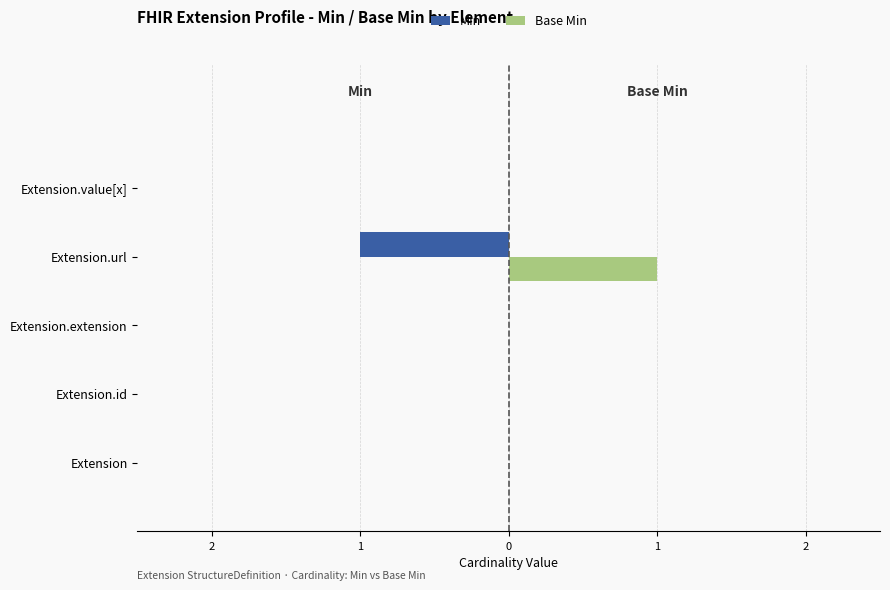

What is the difference between the maximum and minimum values in the Min series?

1